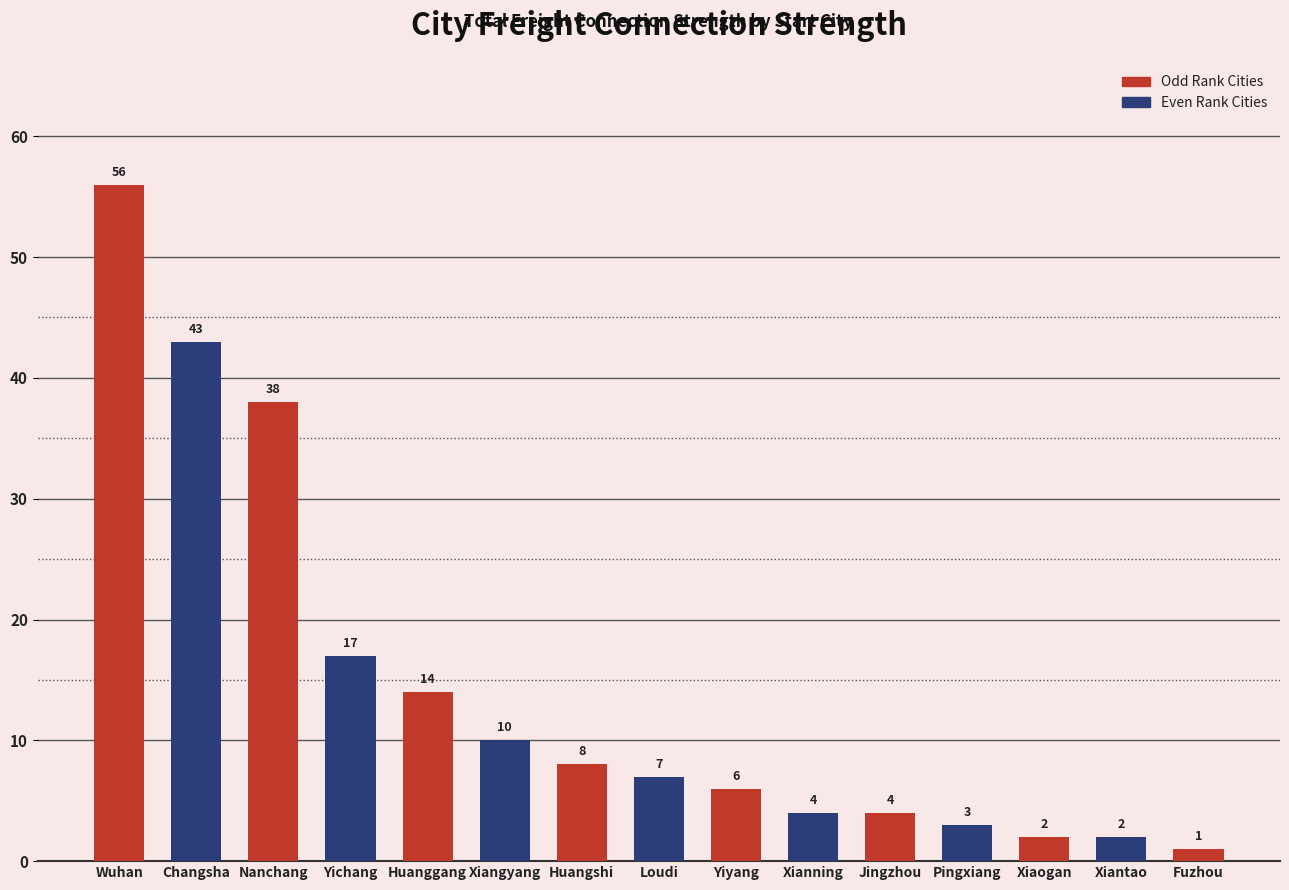

What is the ratio of the value at Loudi to the value at Yiyang?

1.2